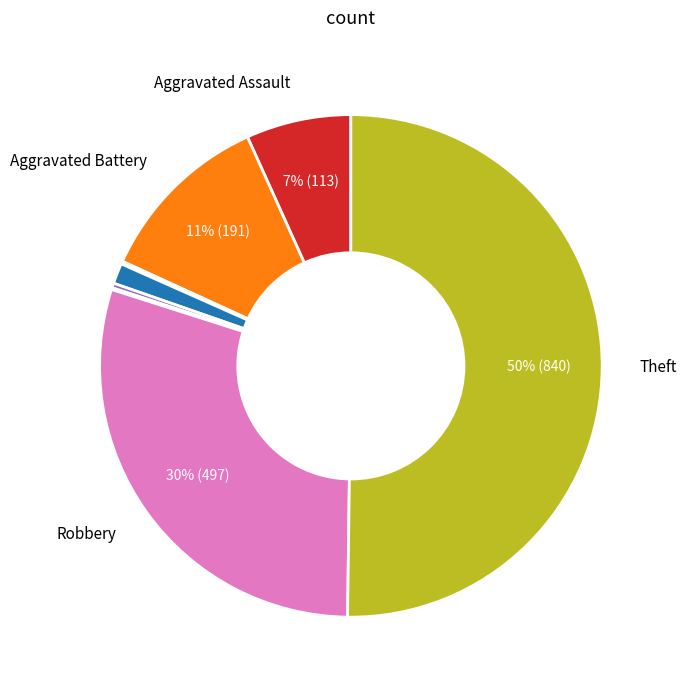

To the nearest percent, what is the average slice percentage?

12%